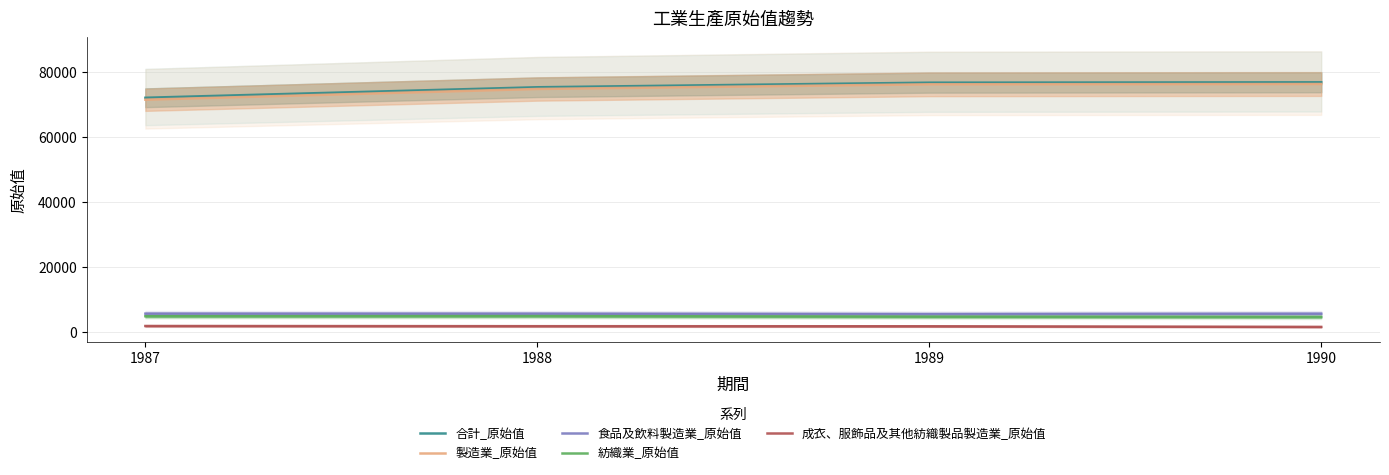

Which series has the largest total across all categories?

合計_原始值